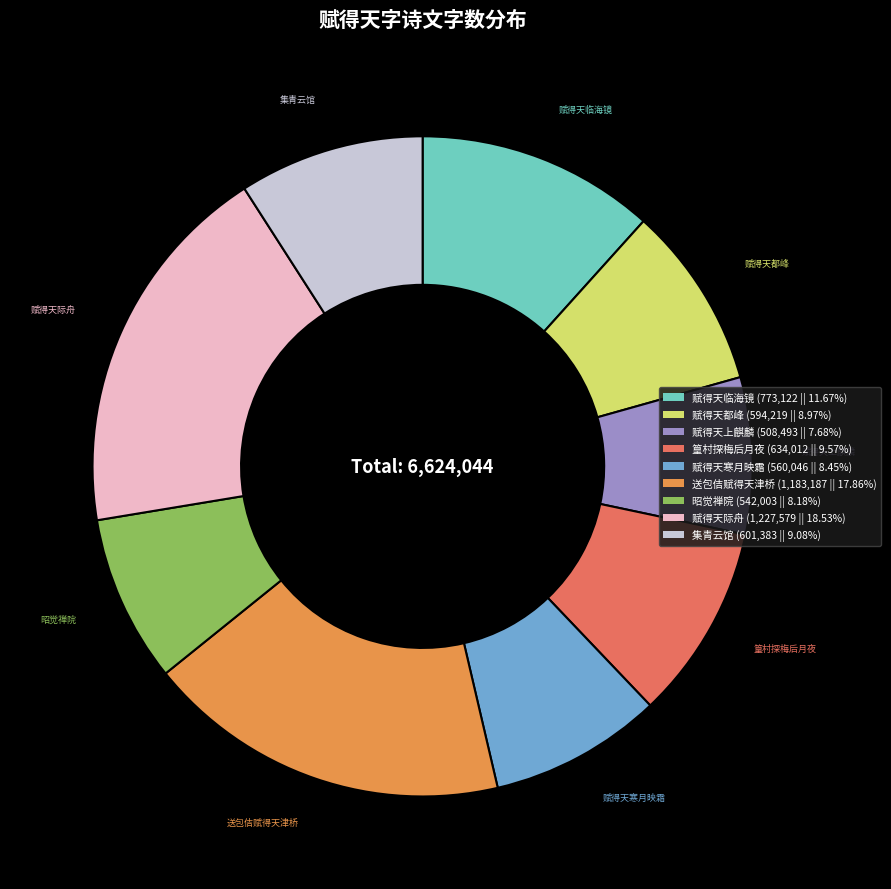

How many segments does this pie chart have?

9